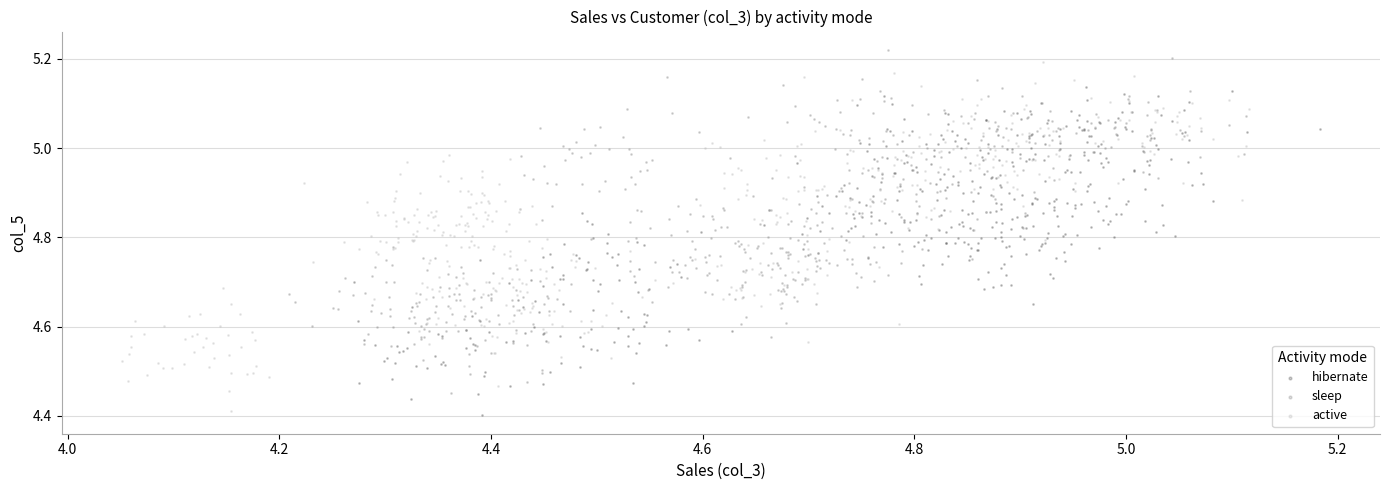

What are all the series names shown in the legend?

hibernate, sleep, active